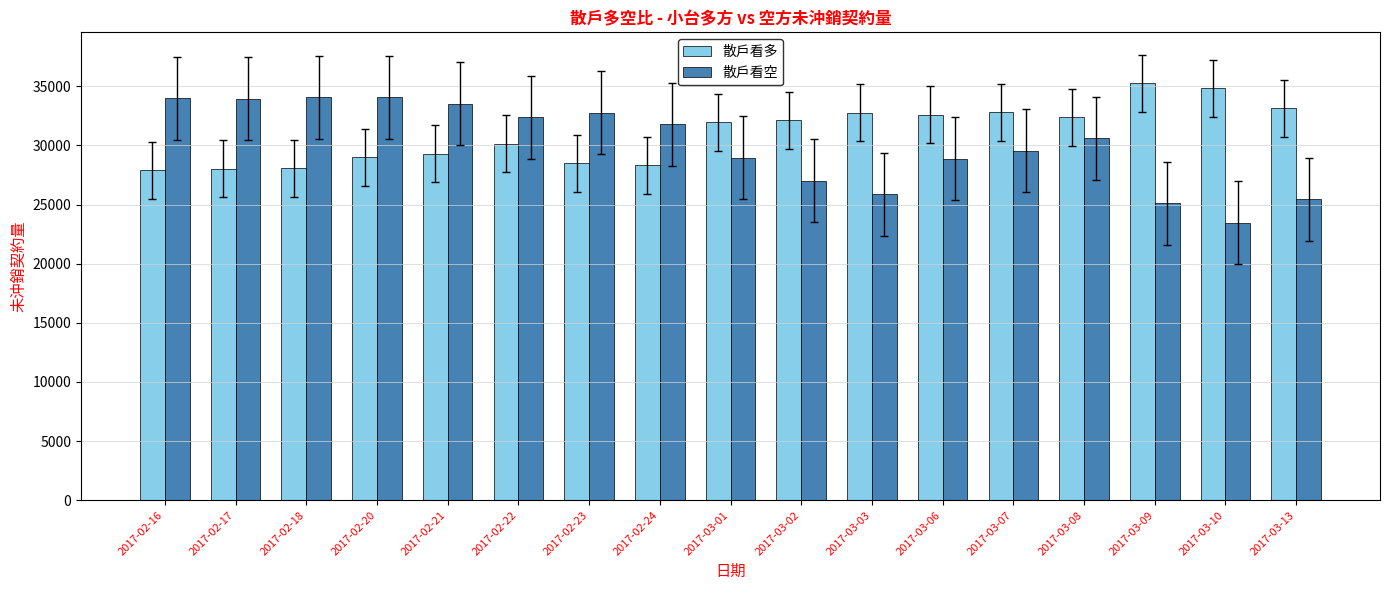

Which series has the largest range (max minus min)?

散戶看空